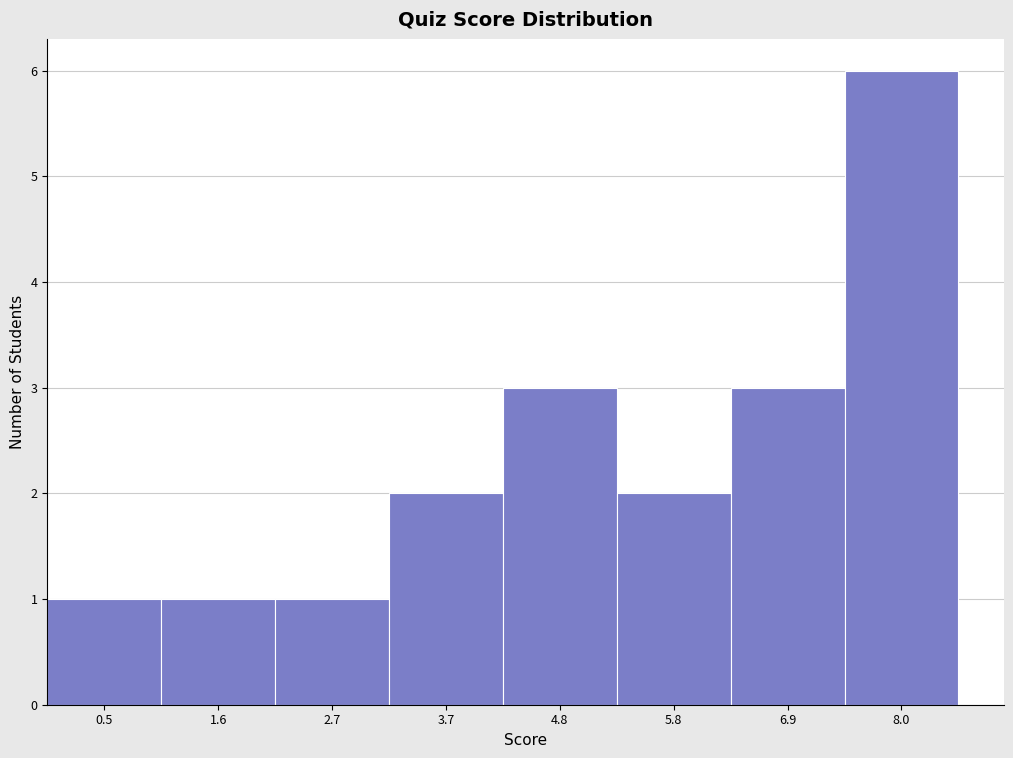

Reading left to right, transcribe this chart: for each bar, give the range it covers on the x-axis and its height. Neither the bar edges nor the heights are printed on the chart, so give them approximately, as read against the axes.

0.0 to 1.0: 1
1.0 to 2.2: 1
2.2 to 3.2: 1
3.2 to 4.2: 2
4.2 to 5.4: 3
5.4 to 6.4: 2
6.4 to 7.4: 3
7.4 to 8.6: 6